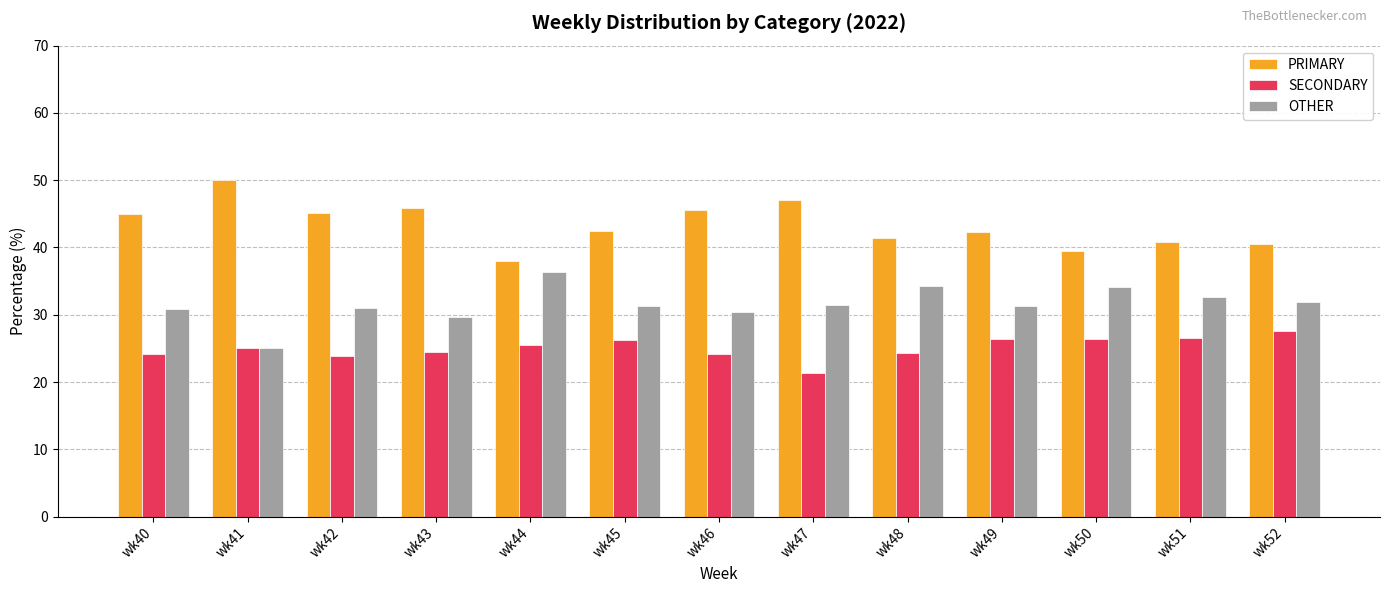

What is the difference between the maximum and minimum values in the OTHER series?

11.4